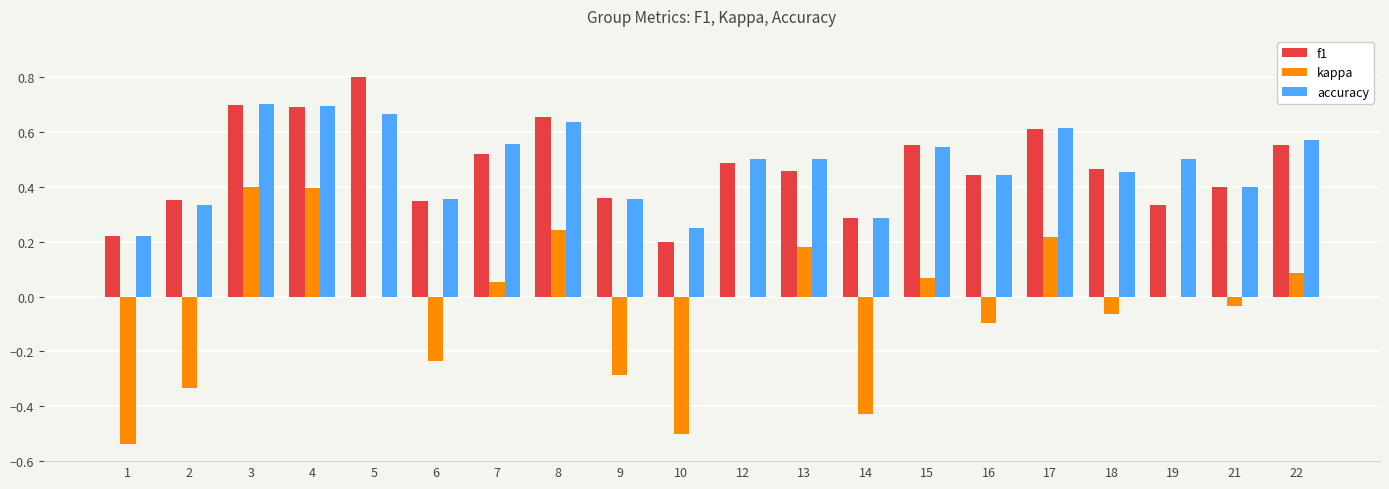

What is the greatest value displayed?

0.8